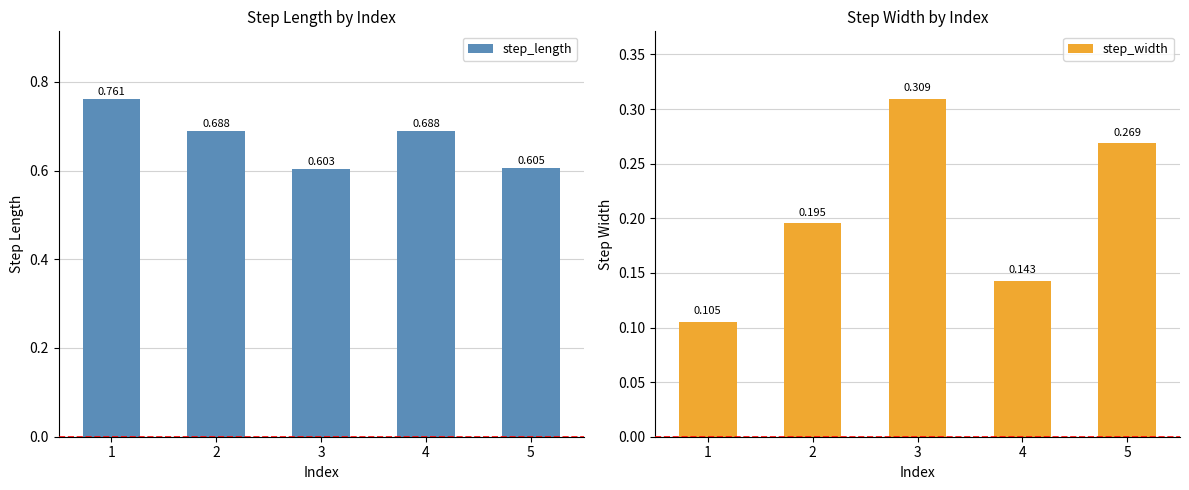

At which label does step_width reach its minimum?

1